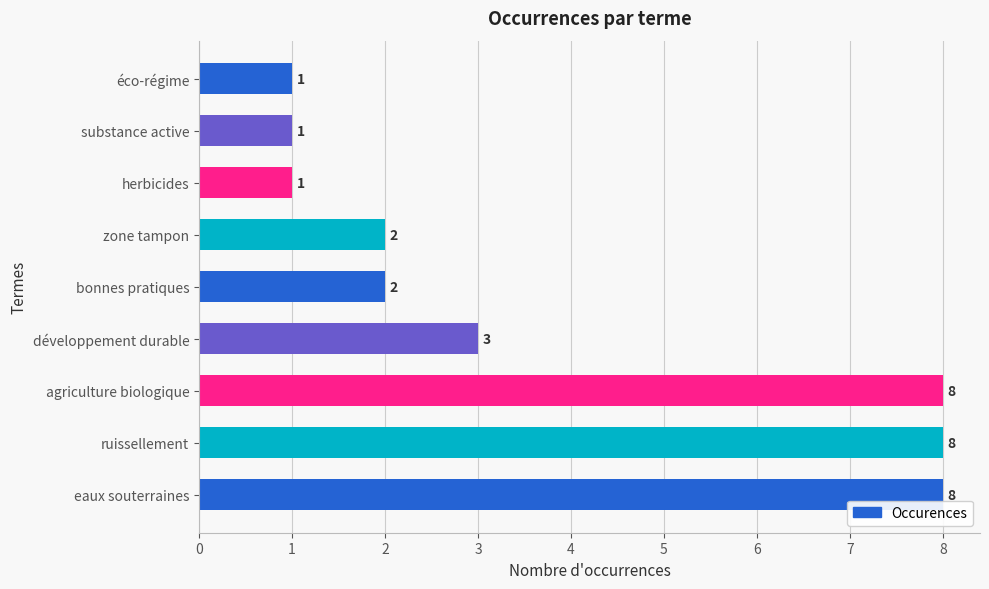

What is the greatest value displayed?

8